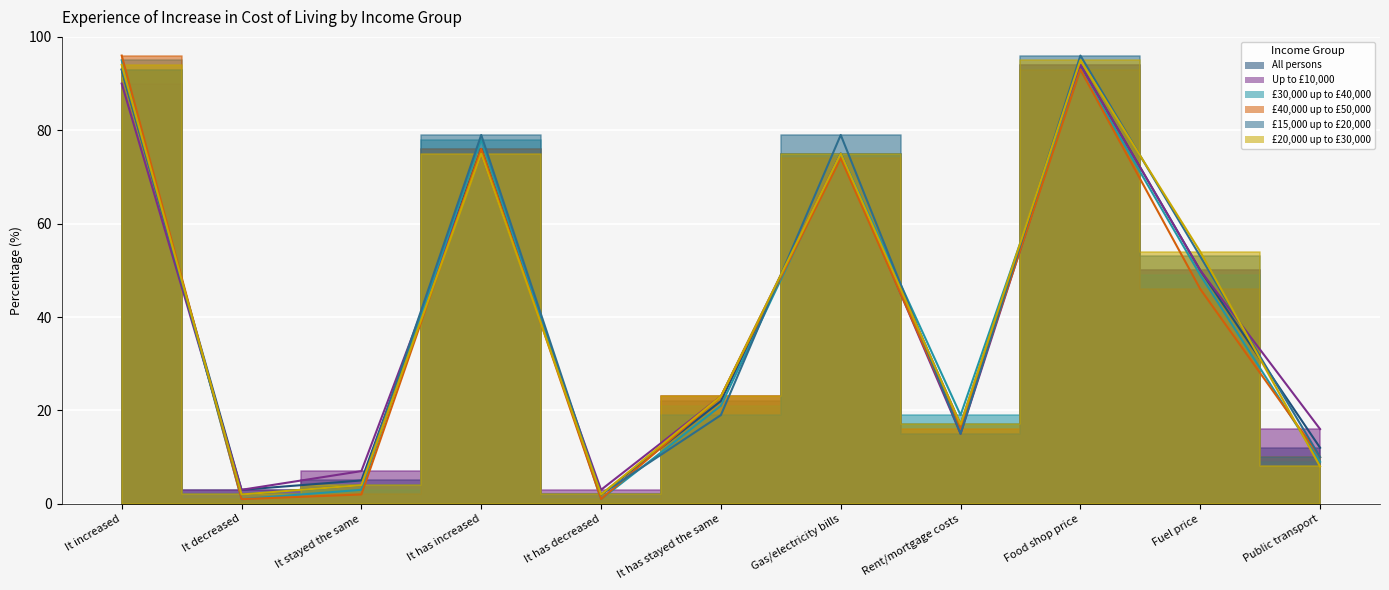

The £20,000 up to £30,000 series shows 11 at Public transport. True or false?

False